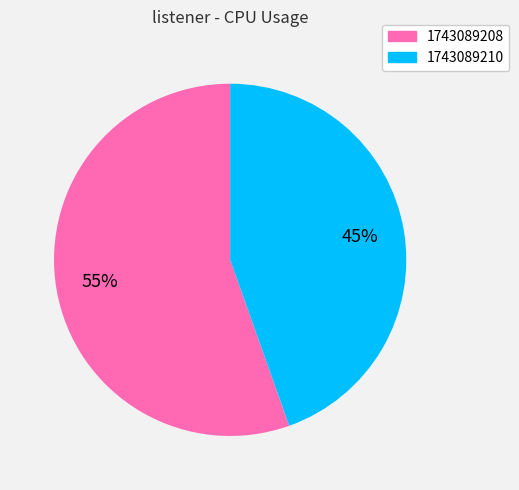

What is the smallest slice in the pie chart?

1743089210